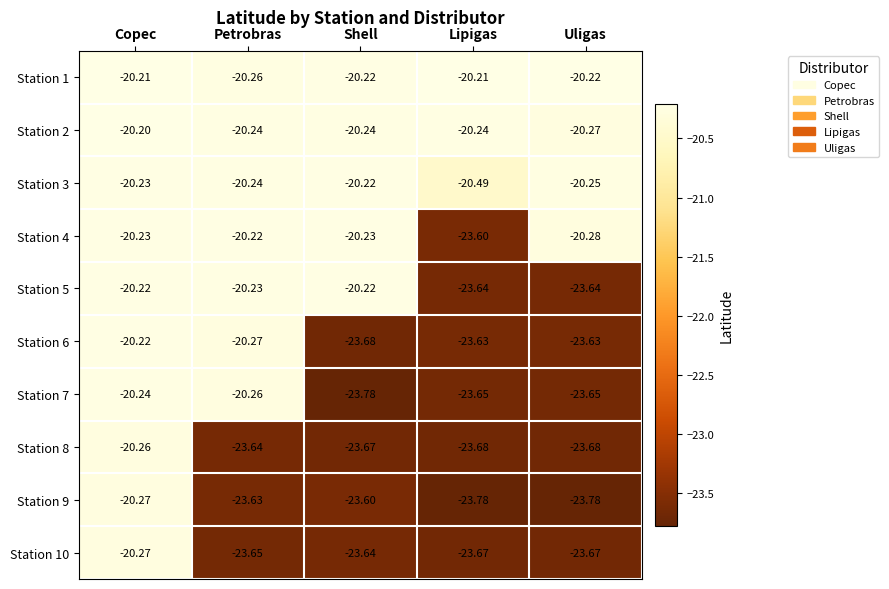

At which label does Station 6 first exceed -23?

Copec